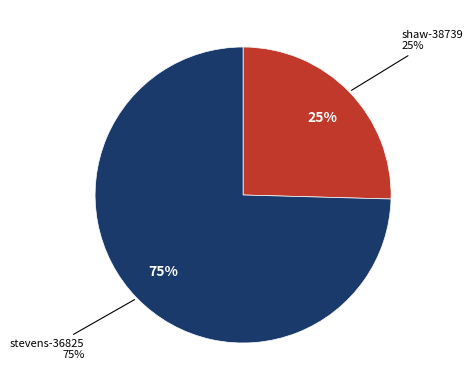

How many segments does this pie chart have?

2